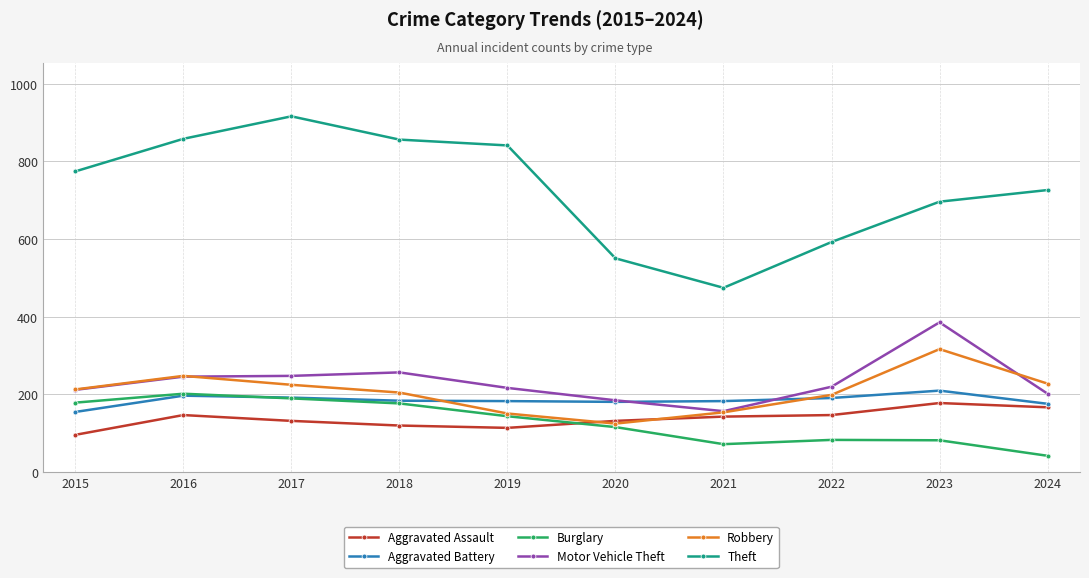

The Robbery series shows 53 at 2017. True or false?

False